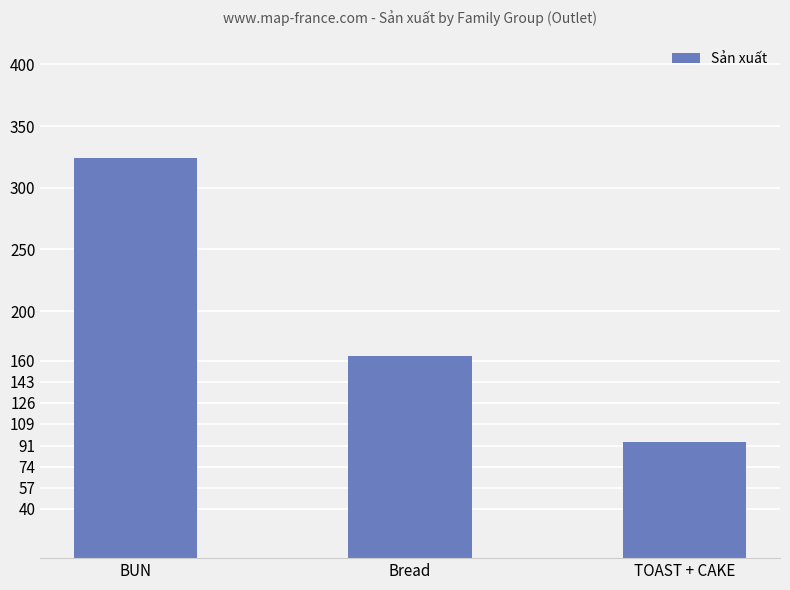

How many values are between 94 and 324?

3